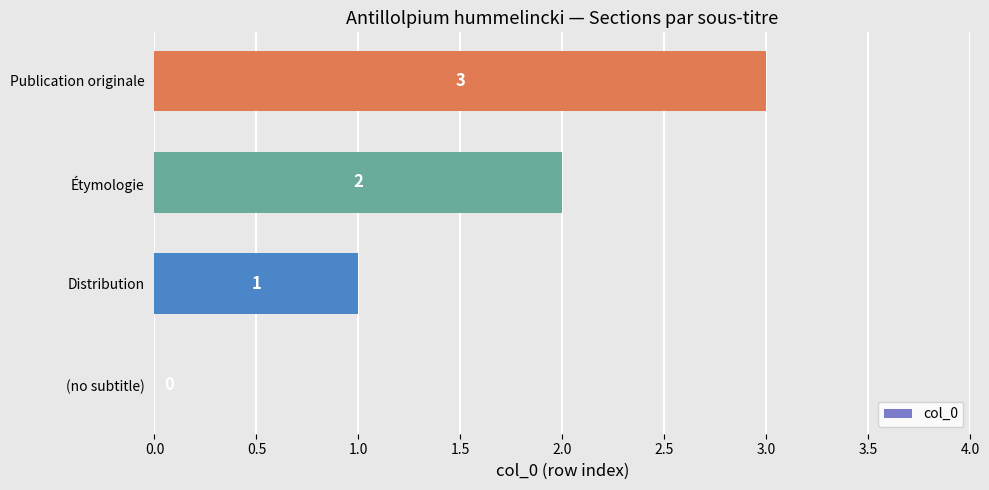

What is the approximate value at Publication originale?

3